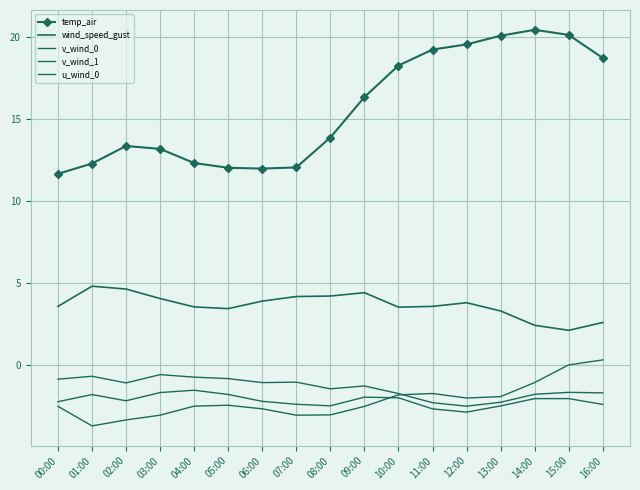

What is the label of the 11th point from the left?

10:00